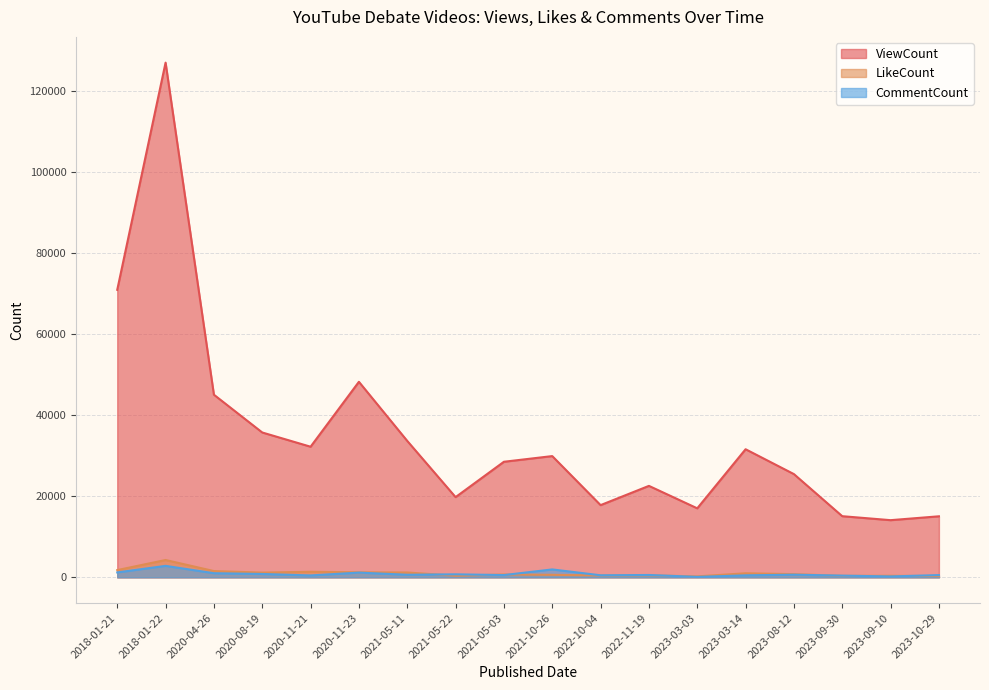

True or false: ViewCount and CommentCount cross at least once.

False